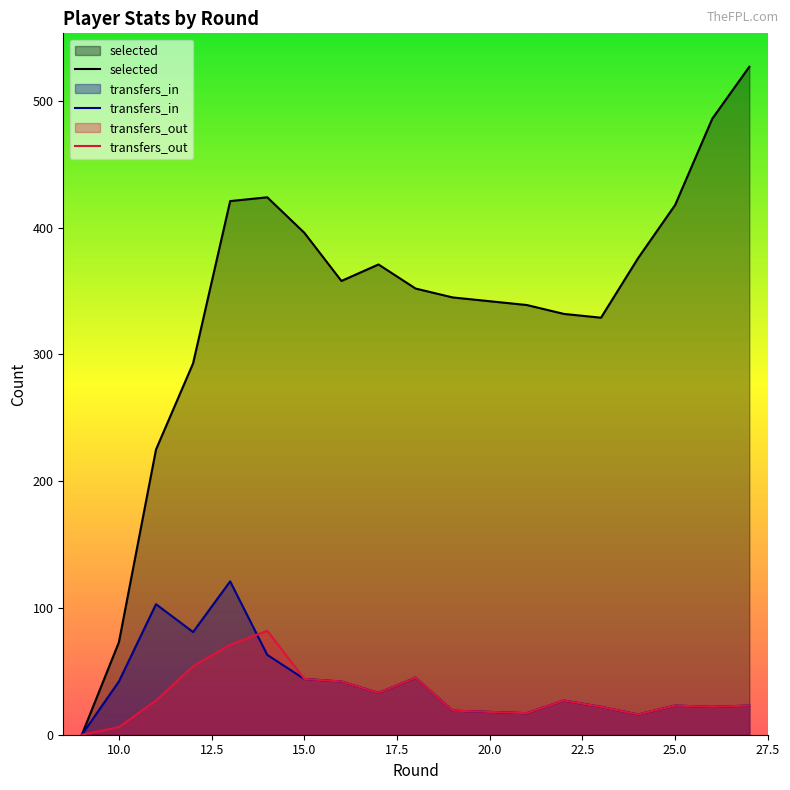

Is it true that transfers_out equals 44 at 15.0?

True